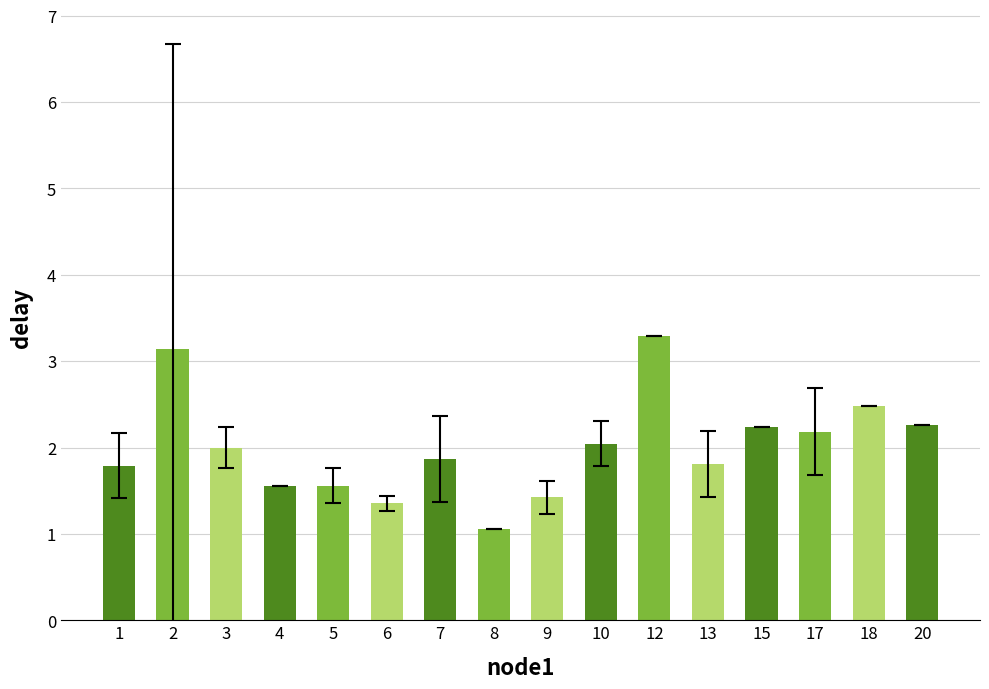

What is the approximate value at 12?

3.3